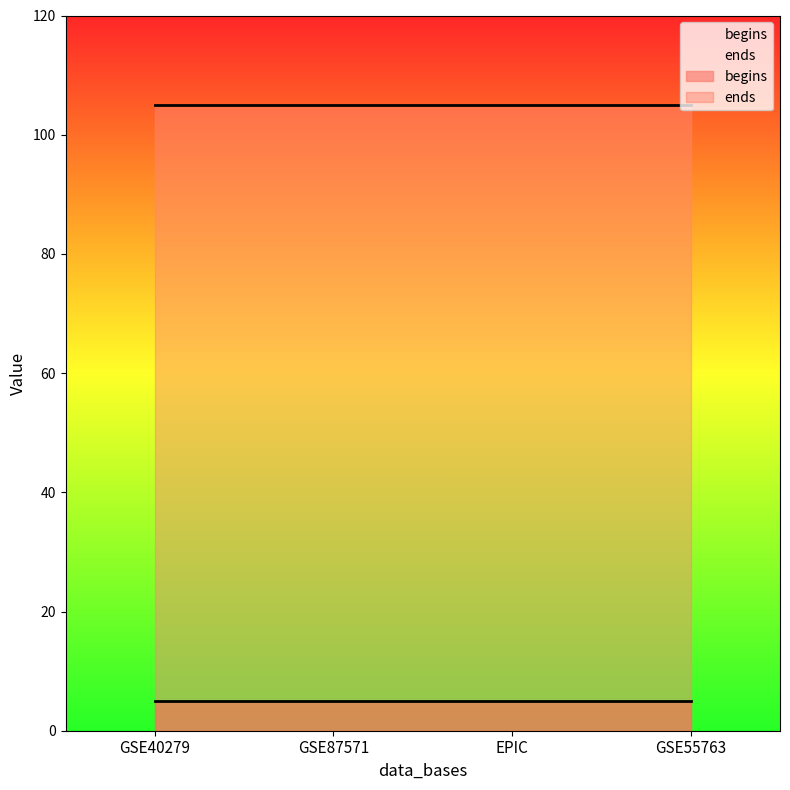

What is the label of the 3rd point from the right?

GSE87571